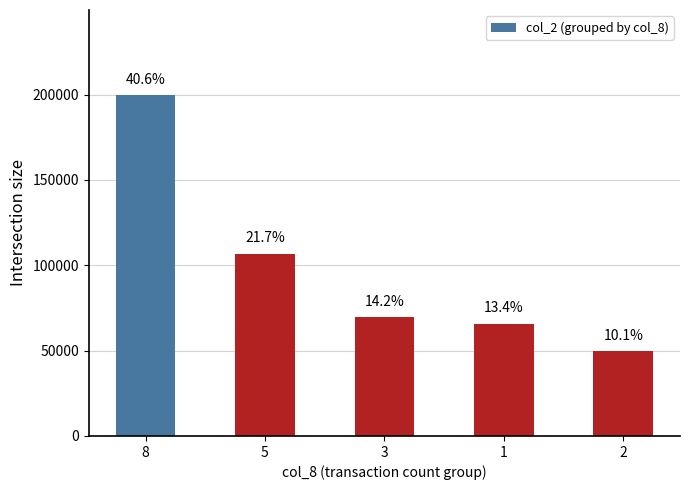

What is the value of the 2nd bar from the left?

106800